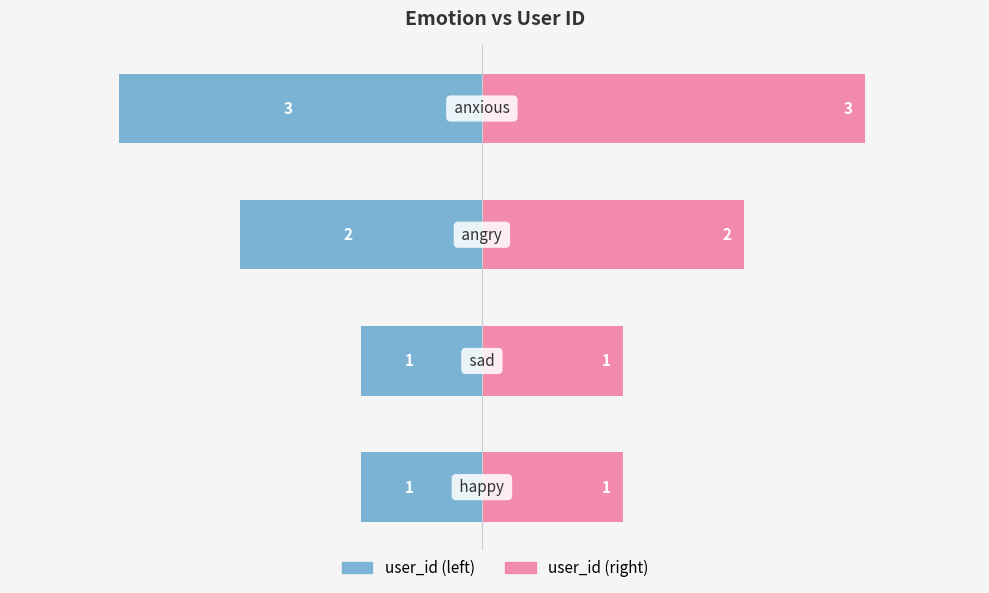

What are all the series names shown in the legend?

user_id (left), user_id (right)